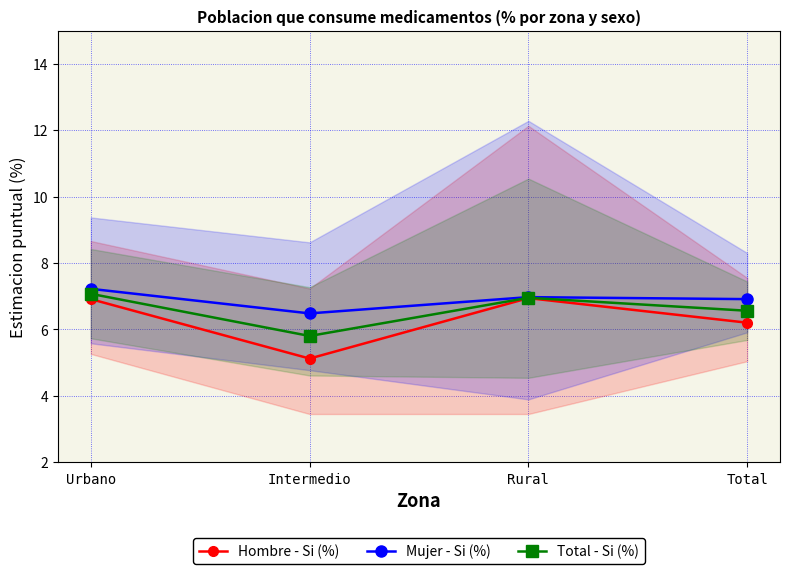

At which category does Hombre - Si (%) reach its first local valley?

Intermedio